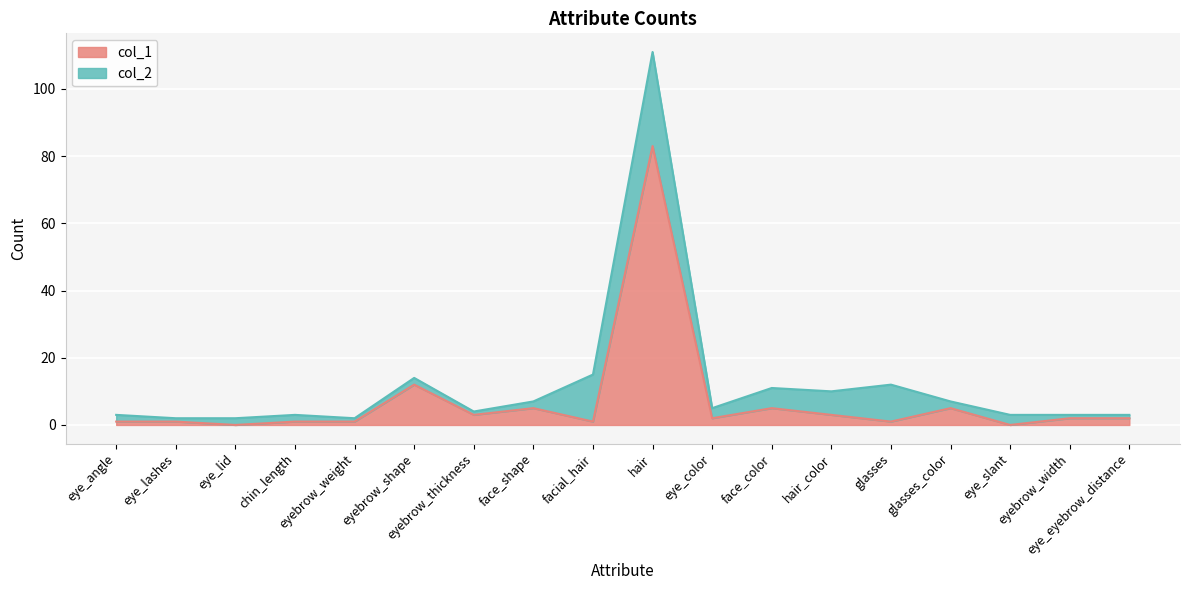

Is the value of col_1 at eye_slant greater than the value of col_2 at hair?

No